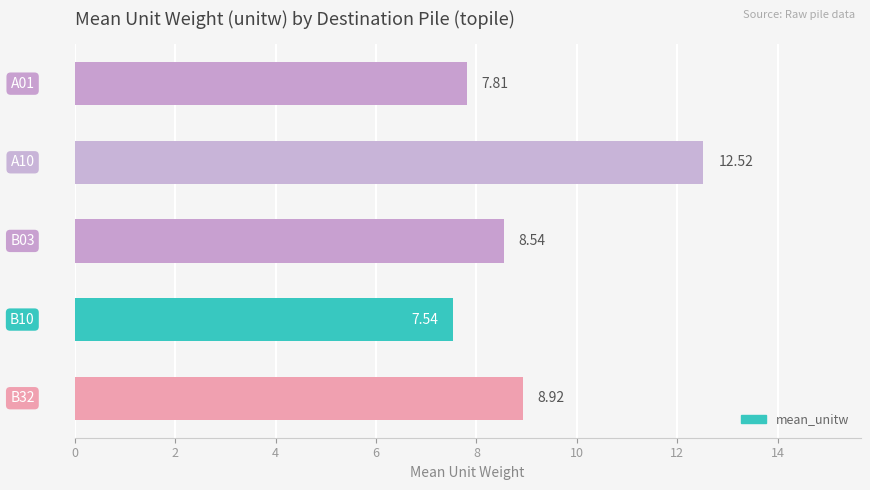

What is the sum of all values?

45.3